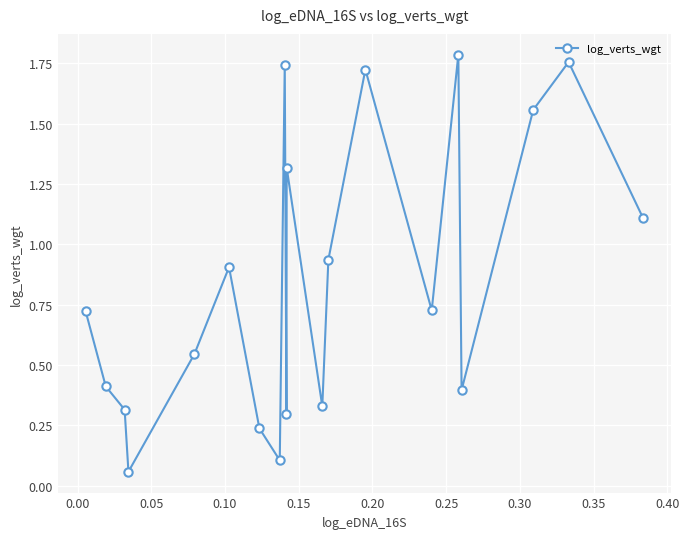

How many interior local valleys (lower than both neighbors) does the data have?

6